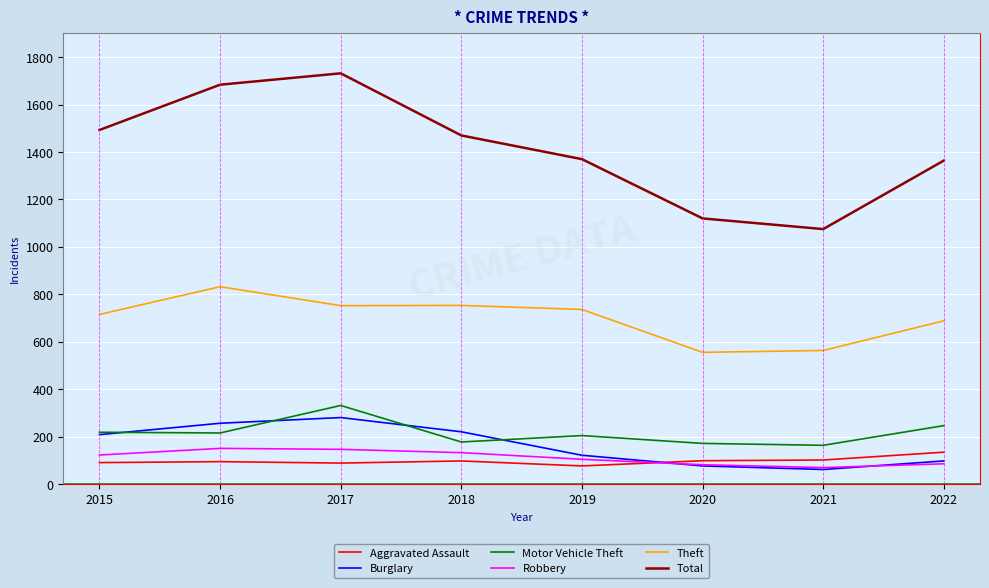

What is the sum of the Aggravated Assault values at 2015 and 2022?

224